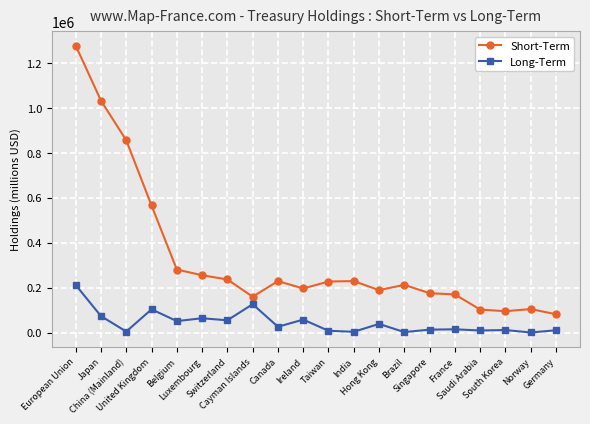

At how many categories does at least one series exceed 944736?

2